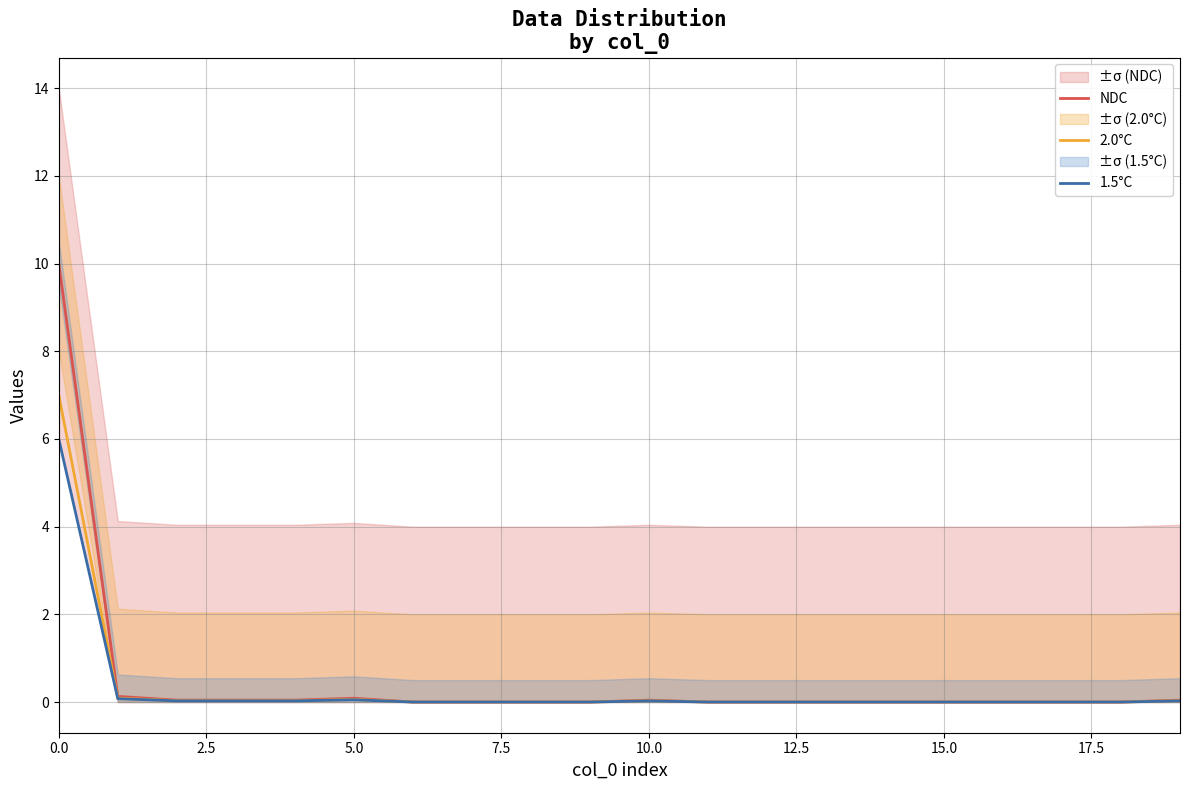

Rank the series by their average value, from lowest to highest.

1.5°C, 2.0°C, NDC